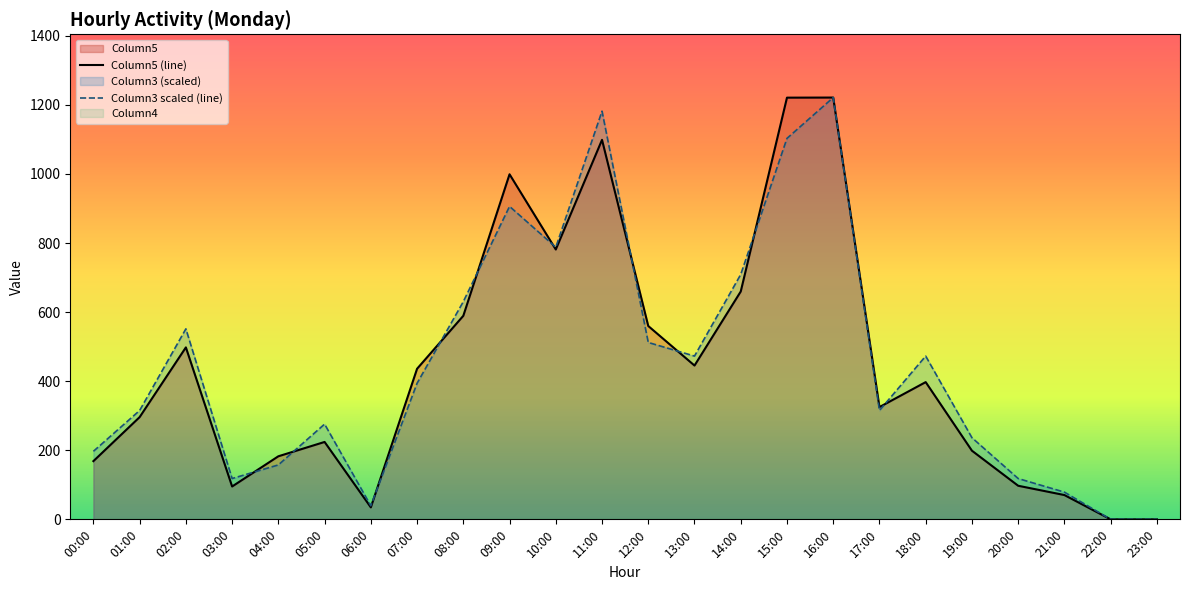

Which category has the highest value across all series?

16:00